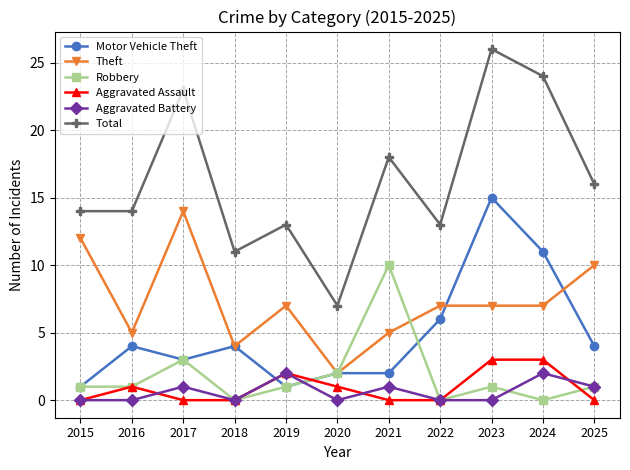

What is the difference between the second highest and second lowest values in the Theft series?

8